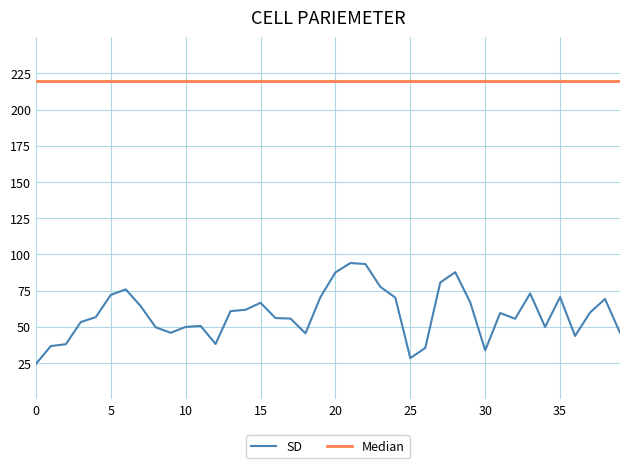

What is the maximum value shown in the chart?

220.0